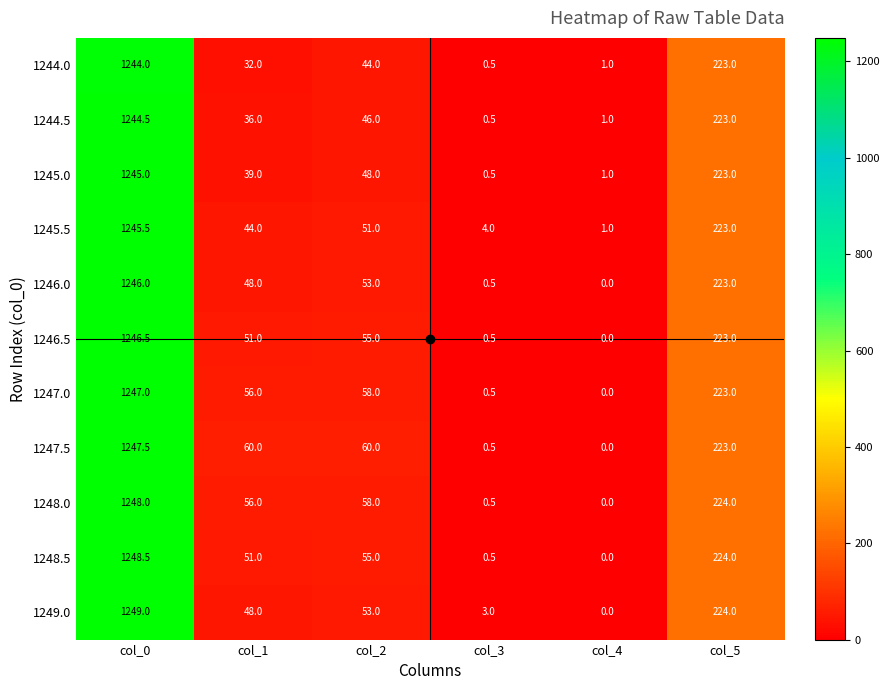

Which category has the highest value across all series?

col_0